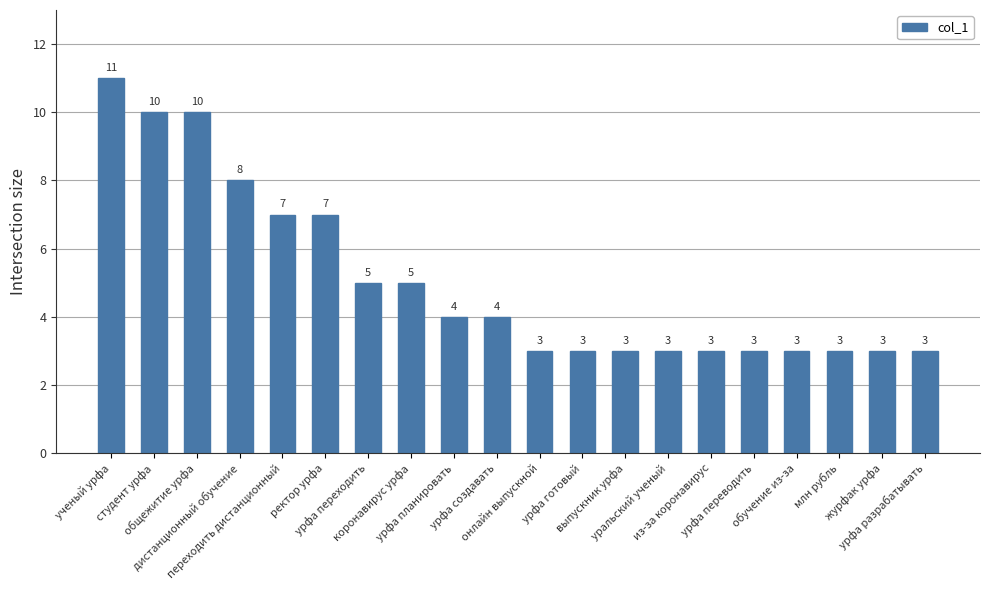

What position from the right is уральский ученый?

7